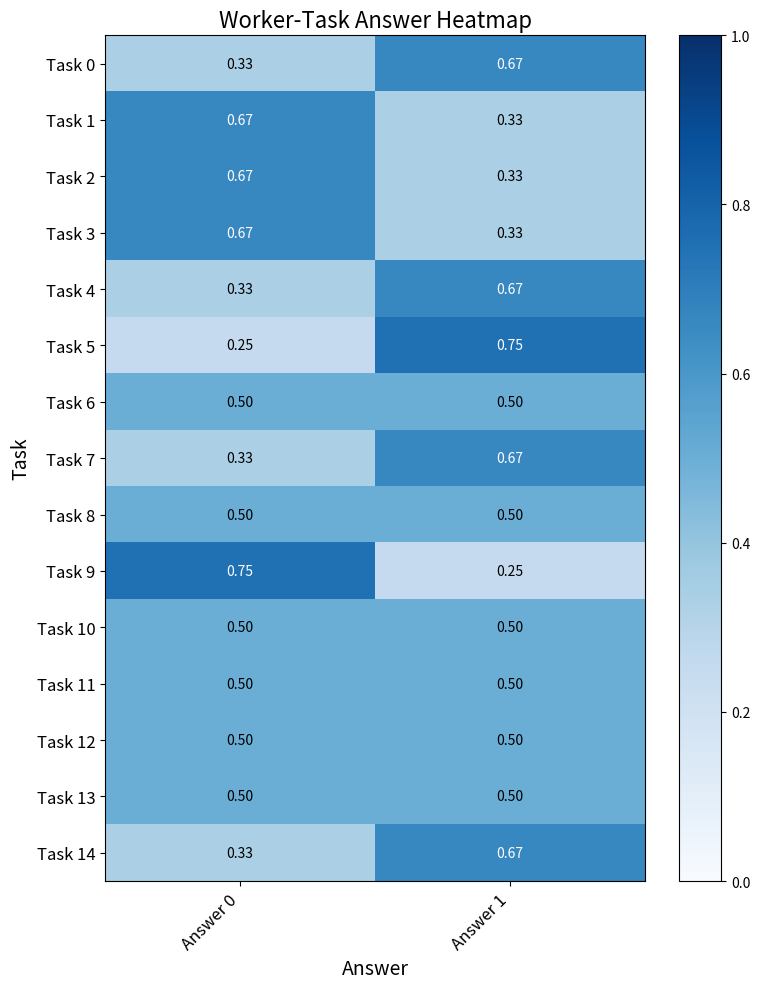

Is the value of Task 5 at Answer 1 greater than the value of Task 13 at Answer 1?

Yes